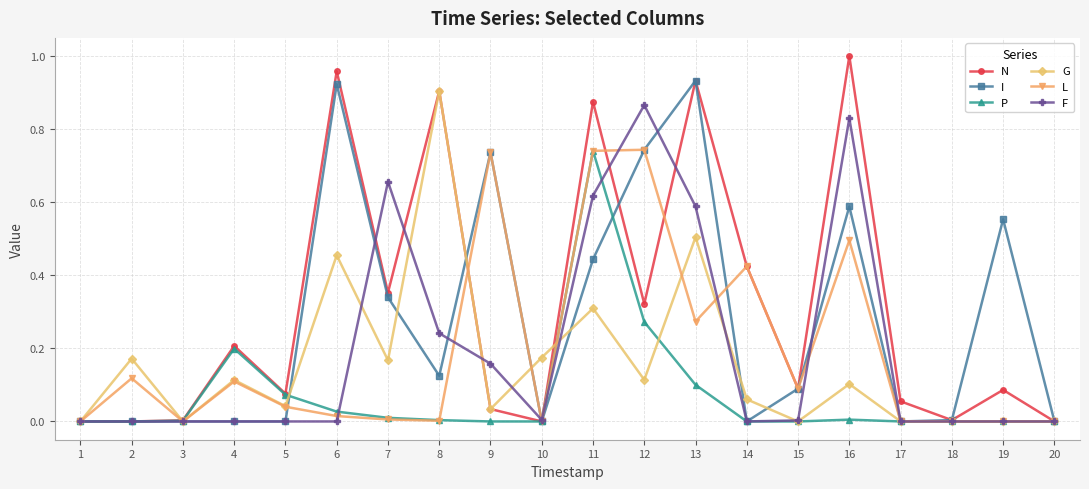

Between 2 and 10, which series saw the biggest shift?

L